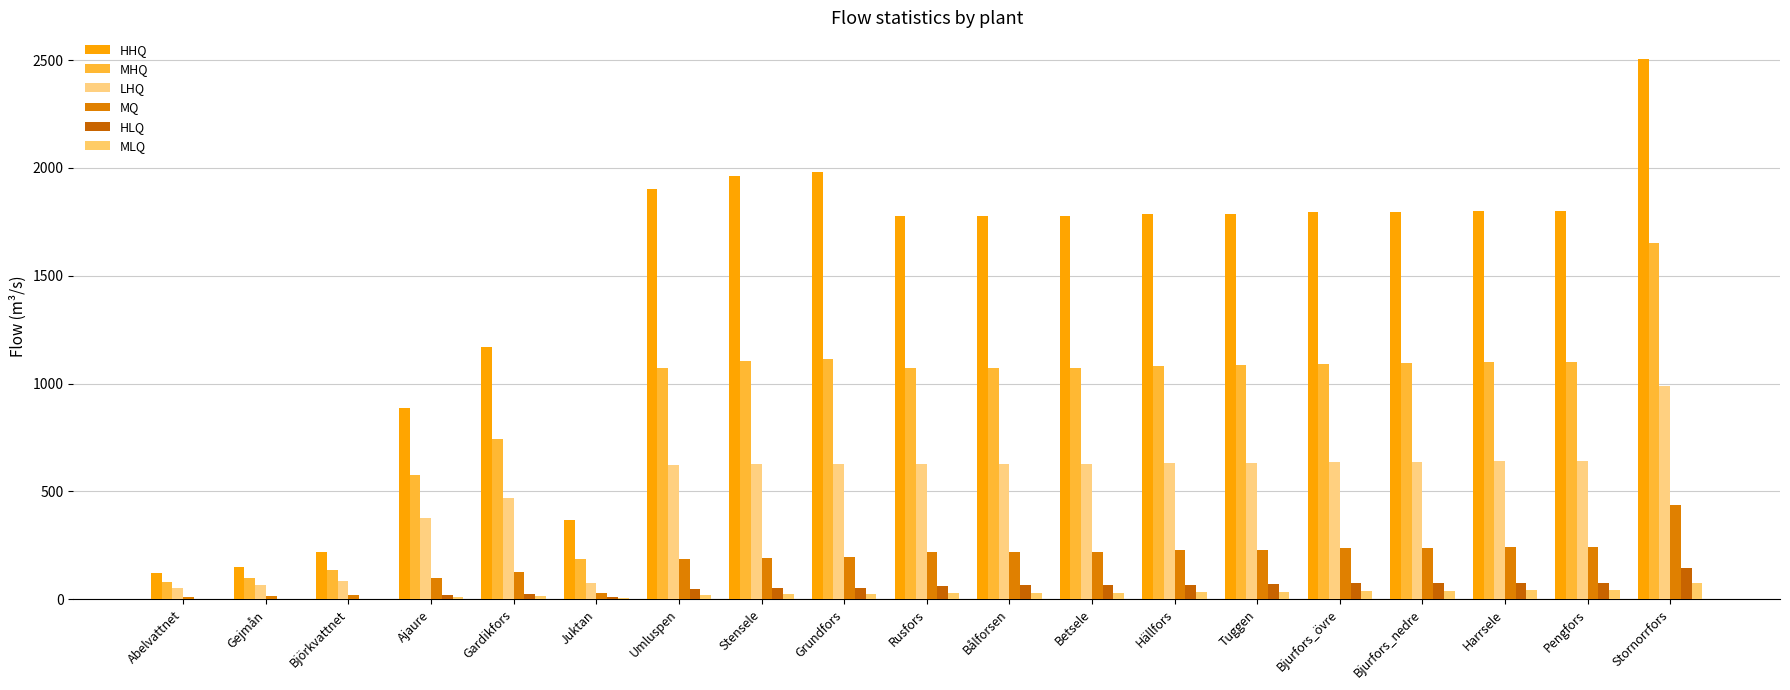

How many data points in HLQ are above 63?

10